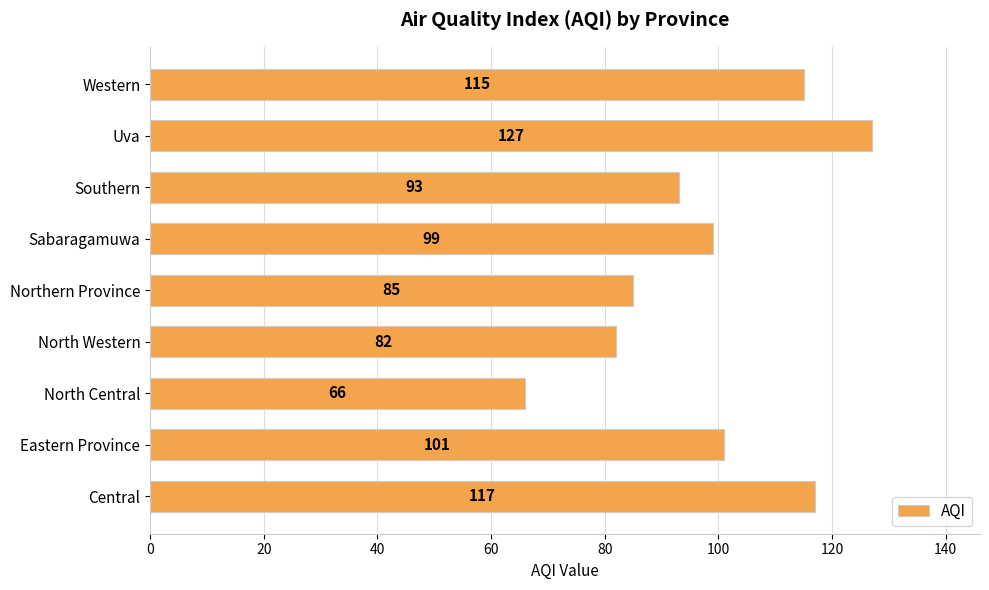

Rank the categories by value from highest to lowest.

Uva, Central, Western, Eastern Province, Sabaragamuwa, Southern, Northern Province, North Western, North Central